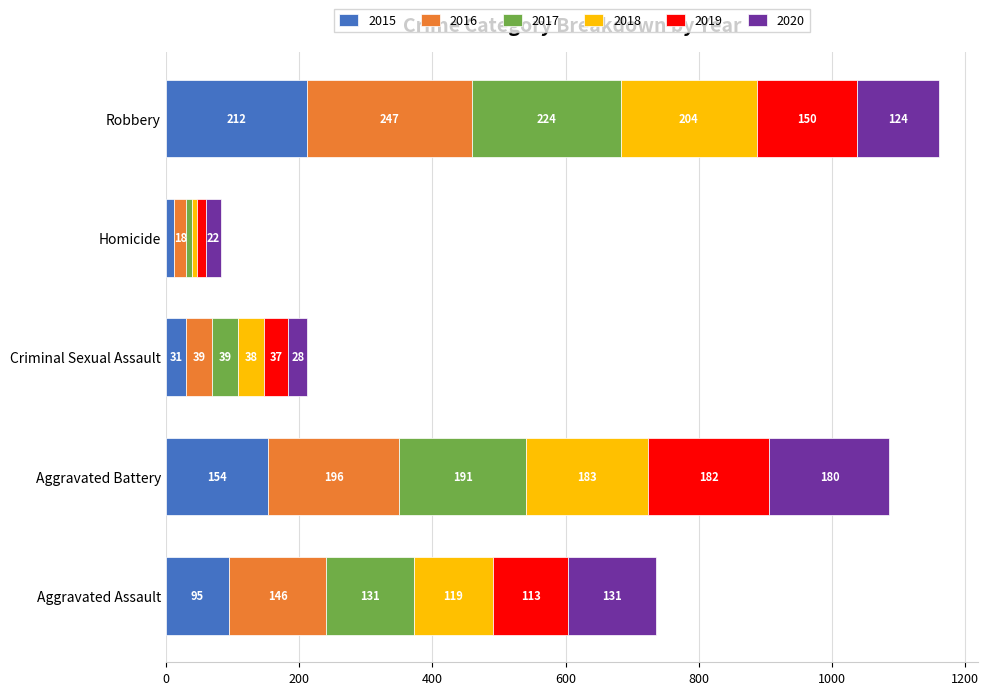

What is the sum of the 2015 values at Robbery and Homicide?

225